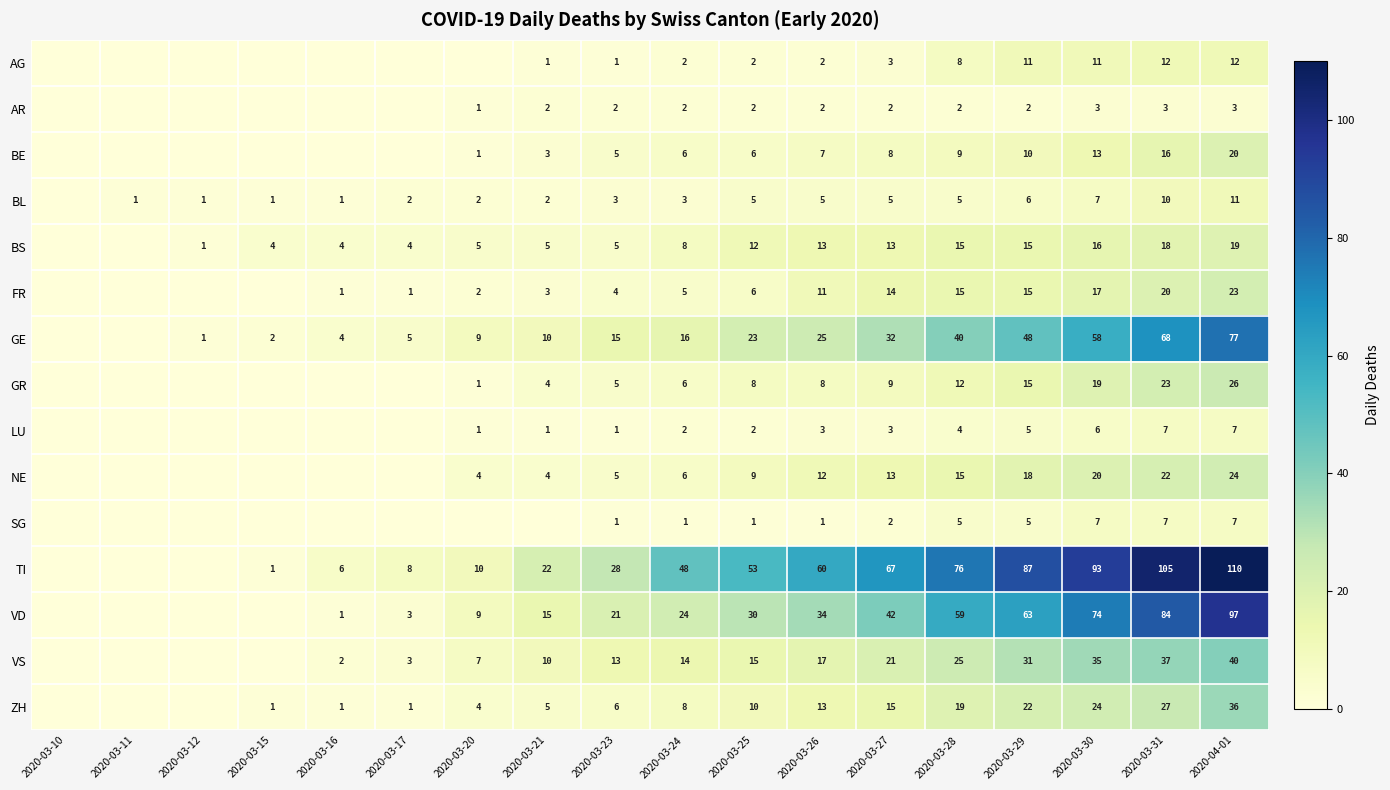

What is the spread (max minus min) of values at 2020-03-31?

102